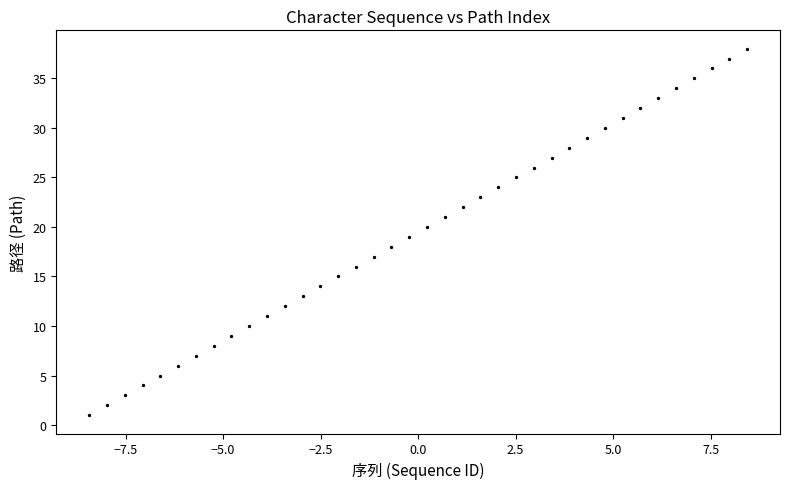

What is the range of Y values (max minus min)?

37